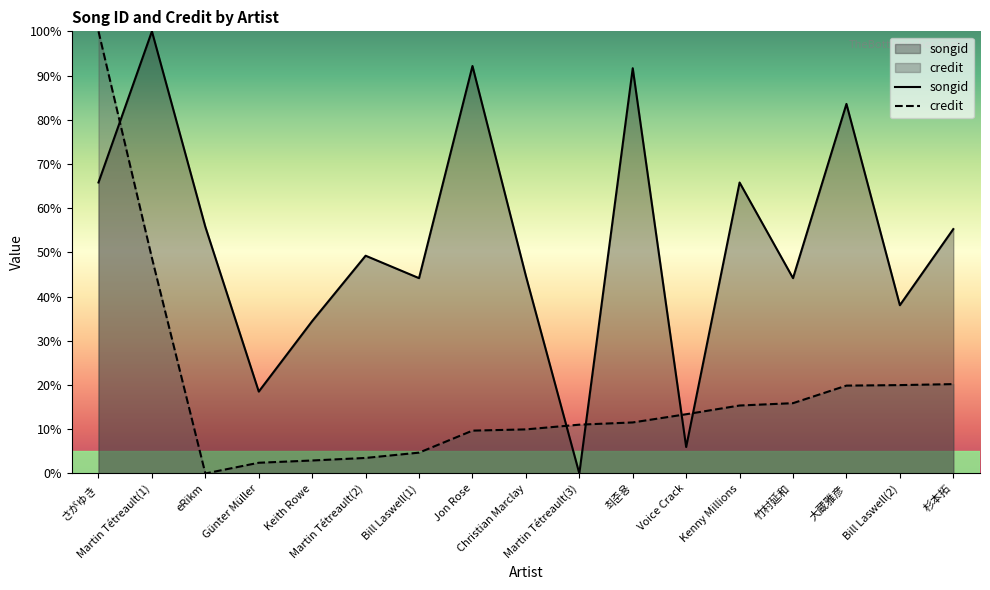

How many lines are shown in the chart?

2